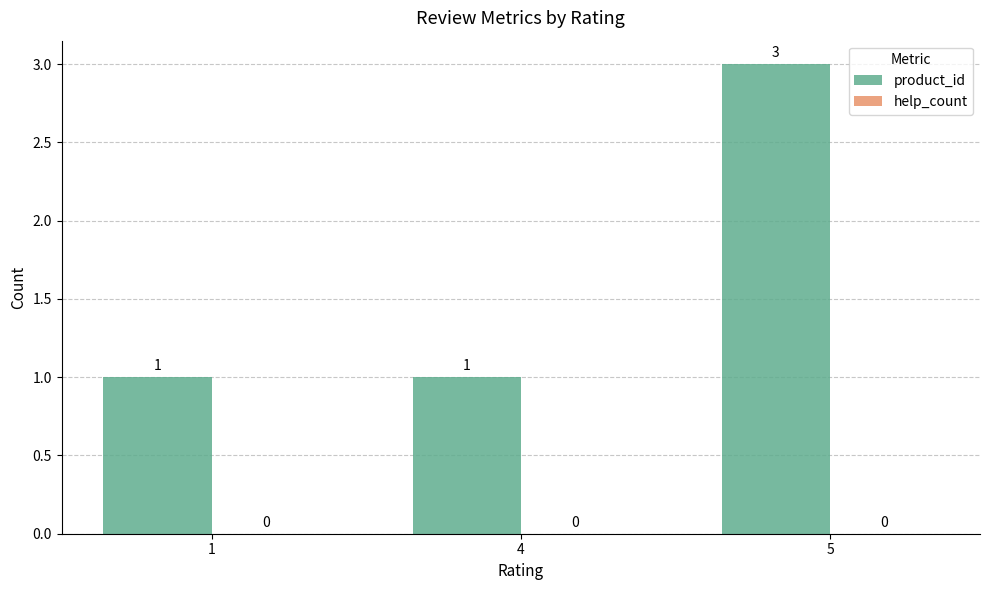

Reading right to left, what are all the values shown in this chart?

5=3	4=1	1=1